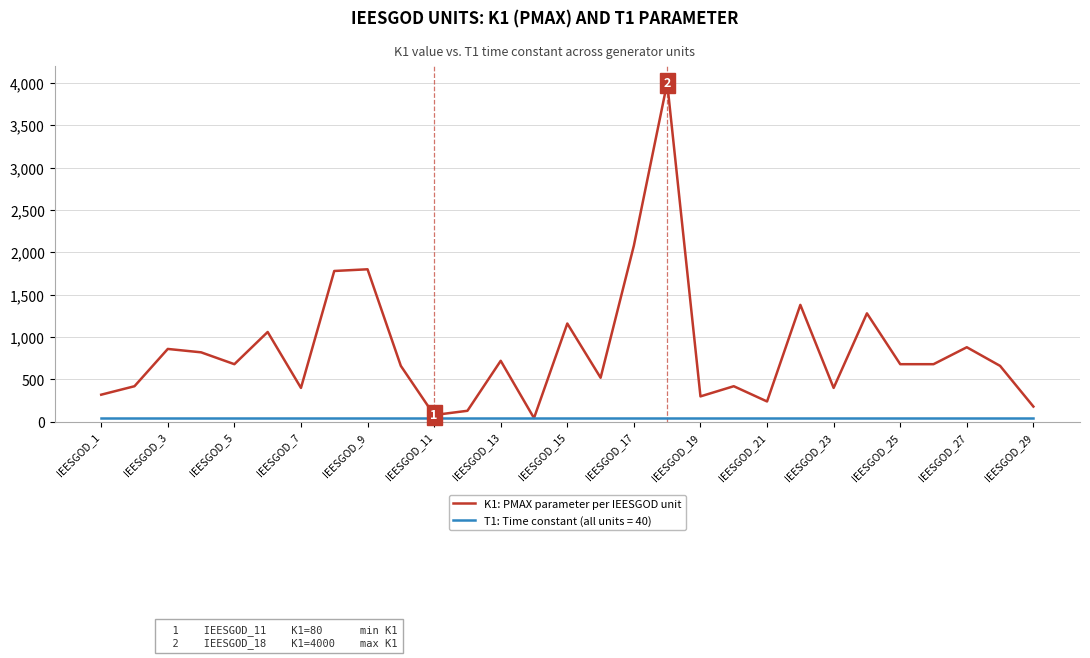

Which series has the largest total across all categories?

K1: PMAX parameter per IEESGOD unit